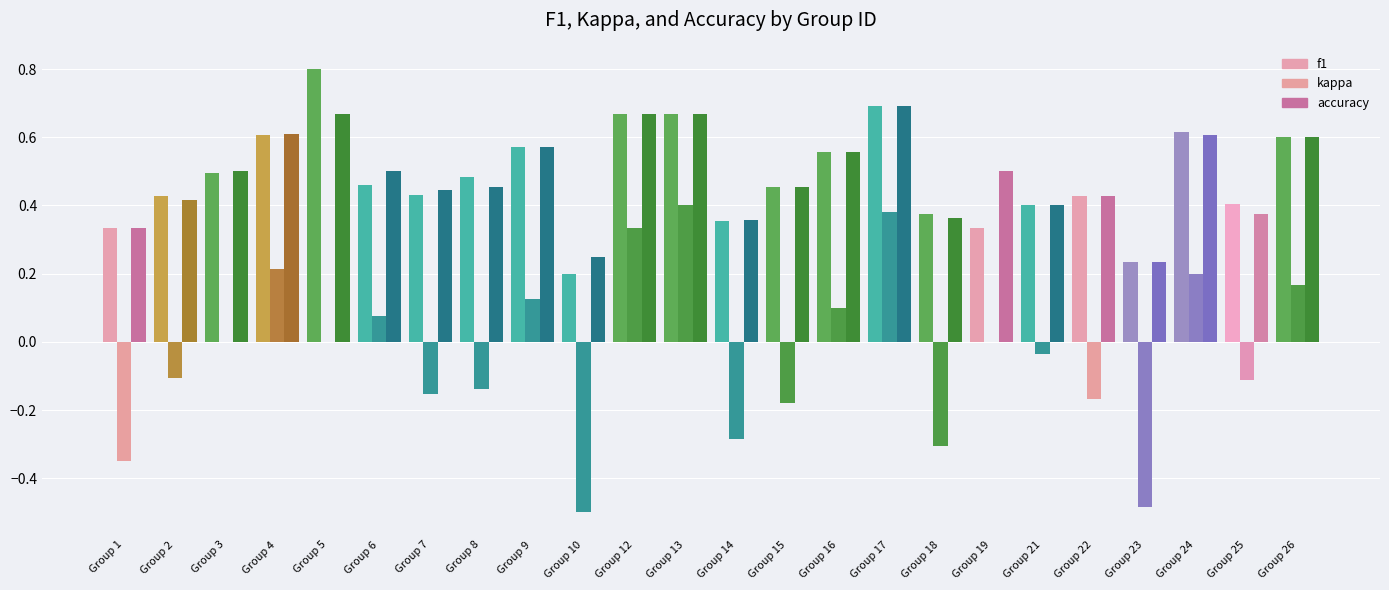

How many groups of bars are there?

24